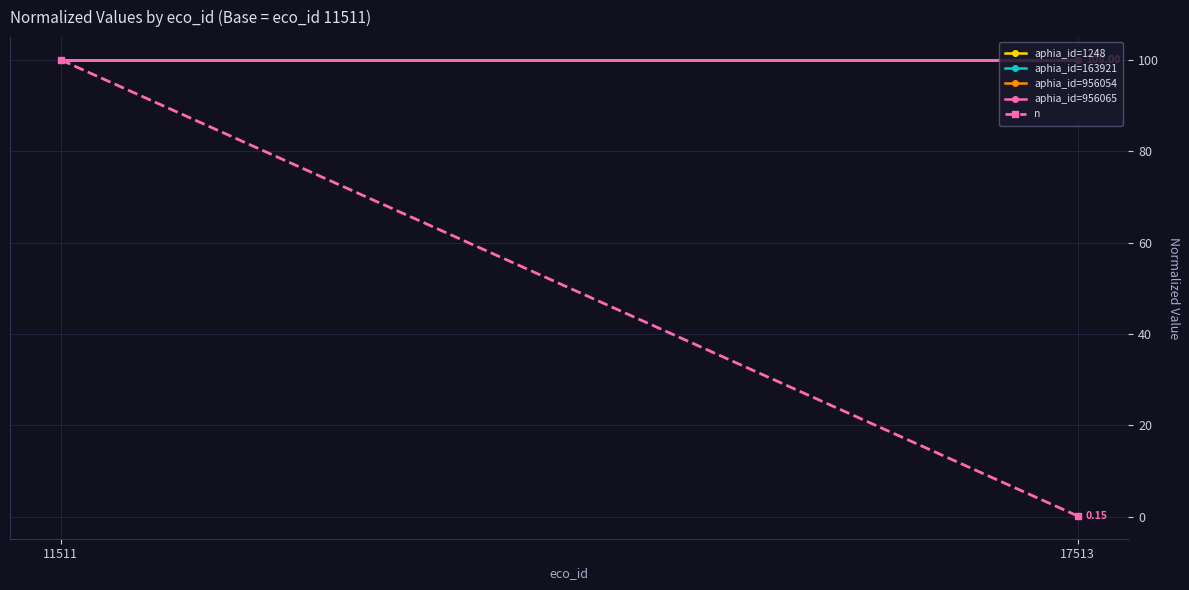

True or false: aphia_id=1248 has a value of 100.0 at 11511.

True